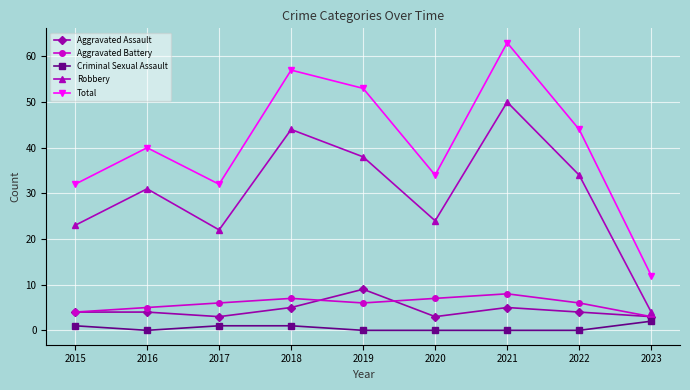

True or false: Total has more than 0 interior local peaks.

True